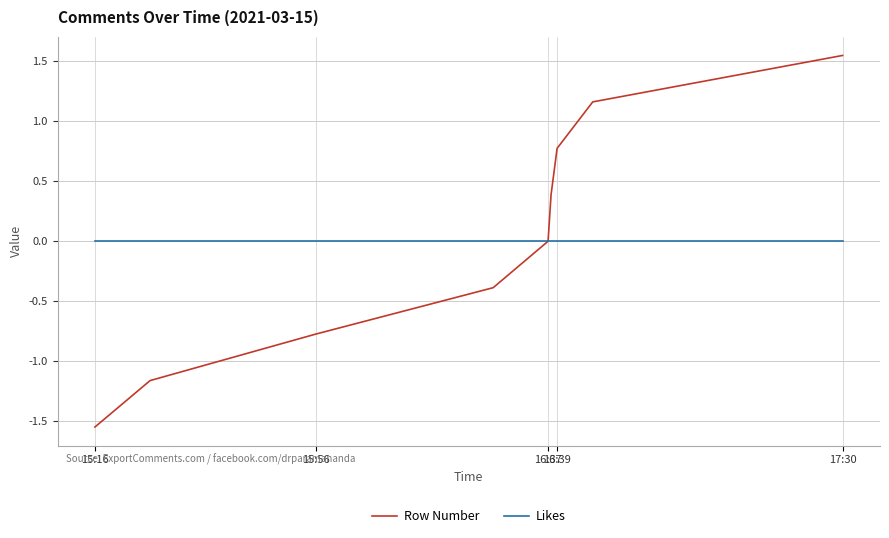

List the series in order of their peak value, highest first.

Row Number, Likes